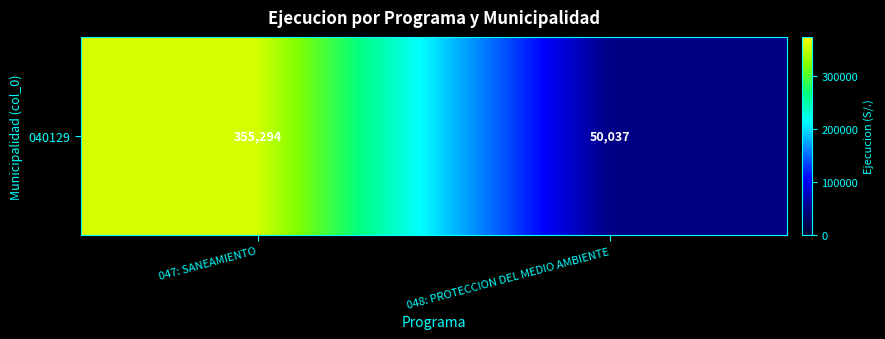

Reading left to right, transcribe all the data shown in this chart.

355294	50037